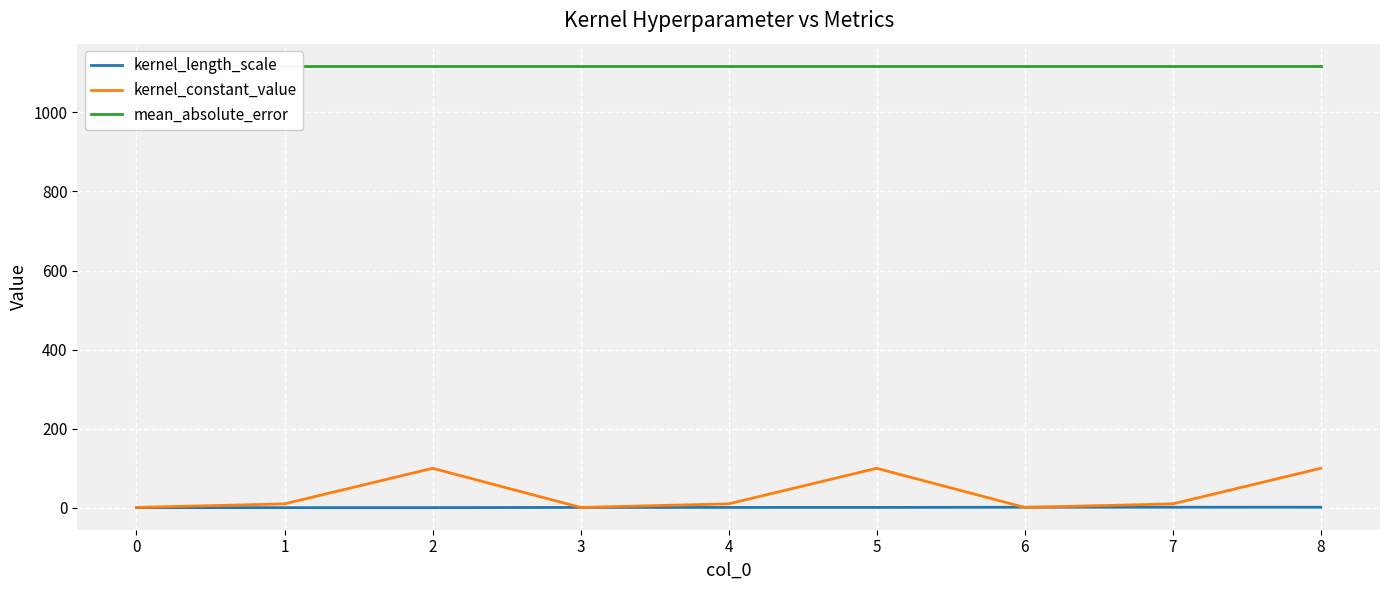

What is the value of the kernel_length_scale point at the 5th from the left?

1.0